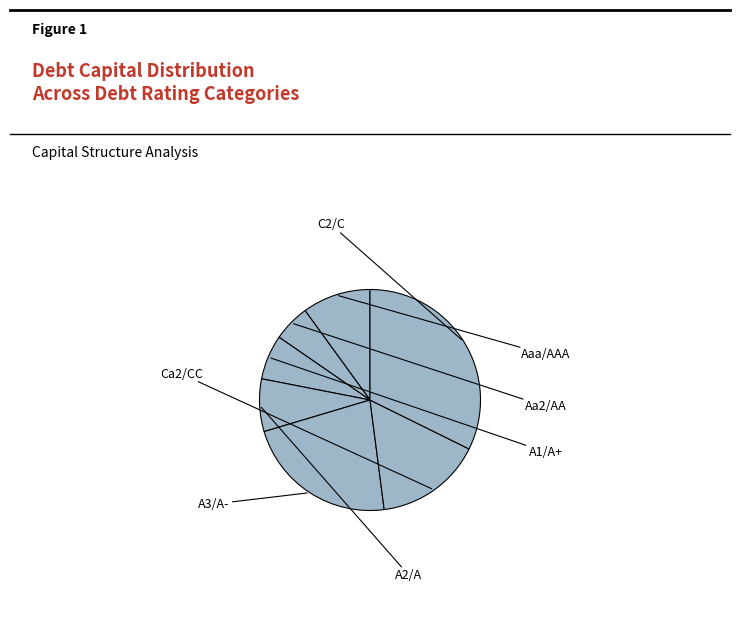

What is the smallest slice in the pie chart?

Aaa/AAA